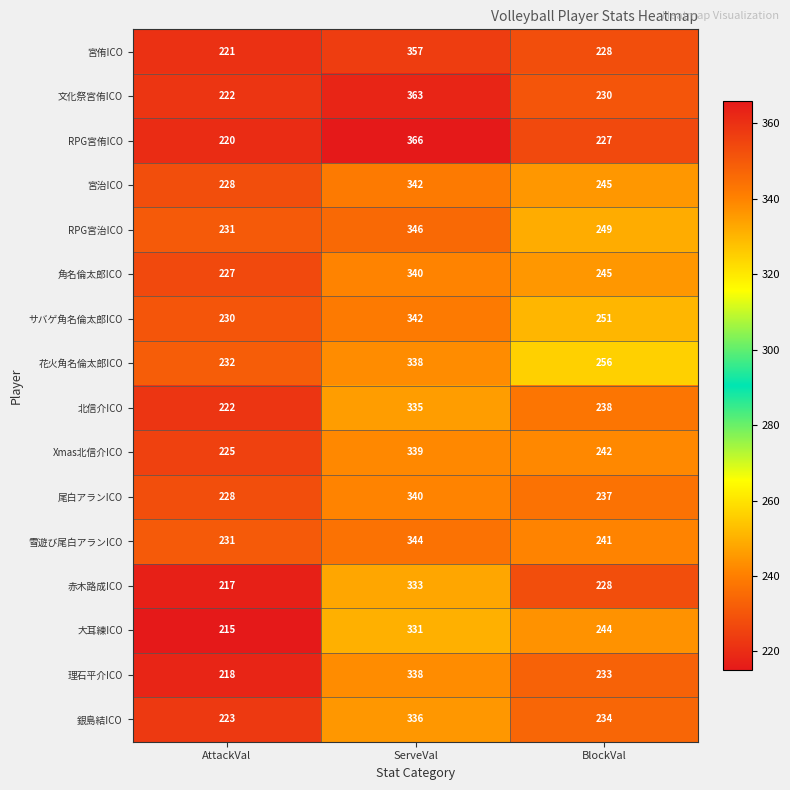

Is the value of 尾白アランICO at BlockVal greater than the value of 北信介ICO at AttackVal?

Yes